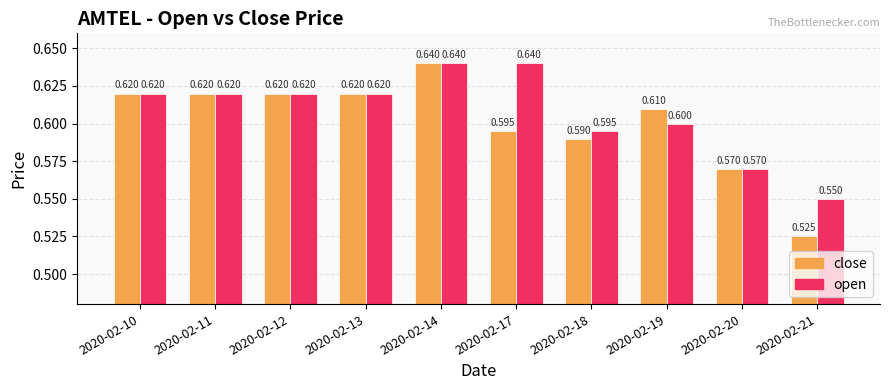

What is the value of the close bar at the 1st from the left?

0.6